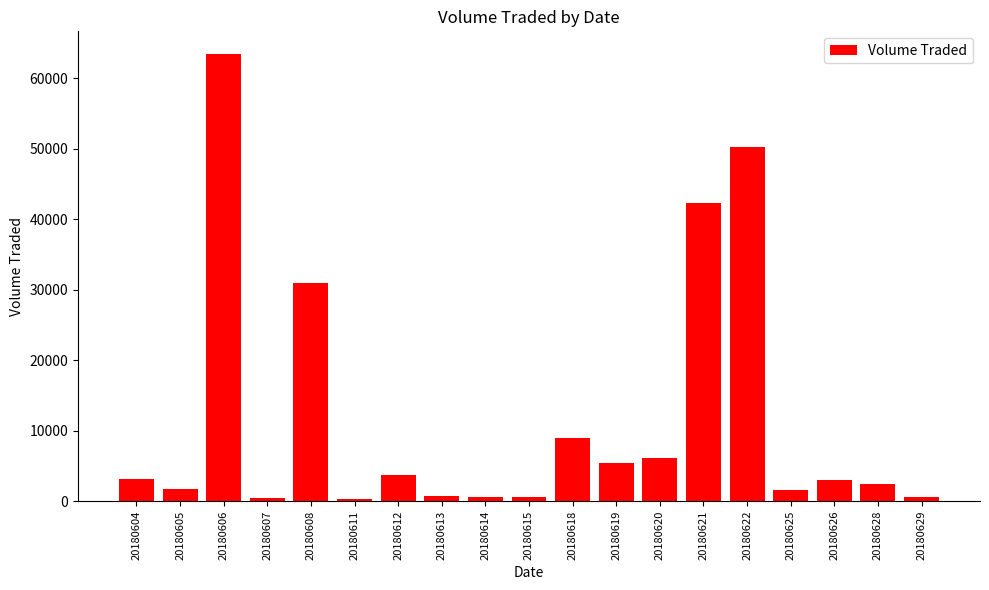

The chart shows a value of 15346 at 20180618. True or false?

False